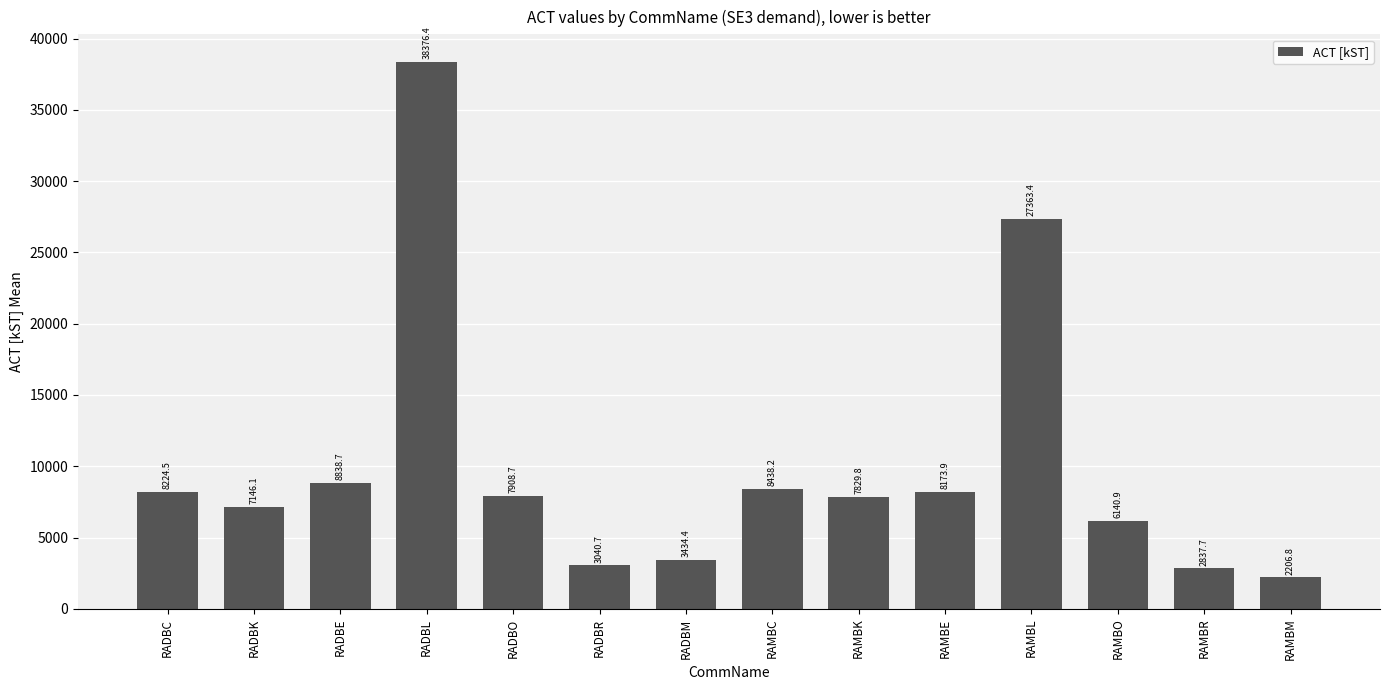

How many values exceed 7908?

7